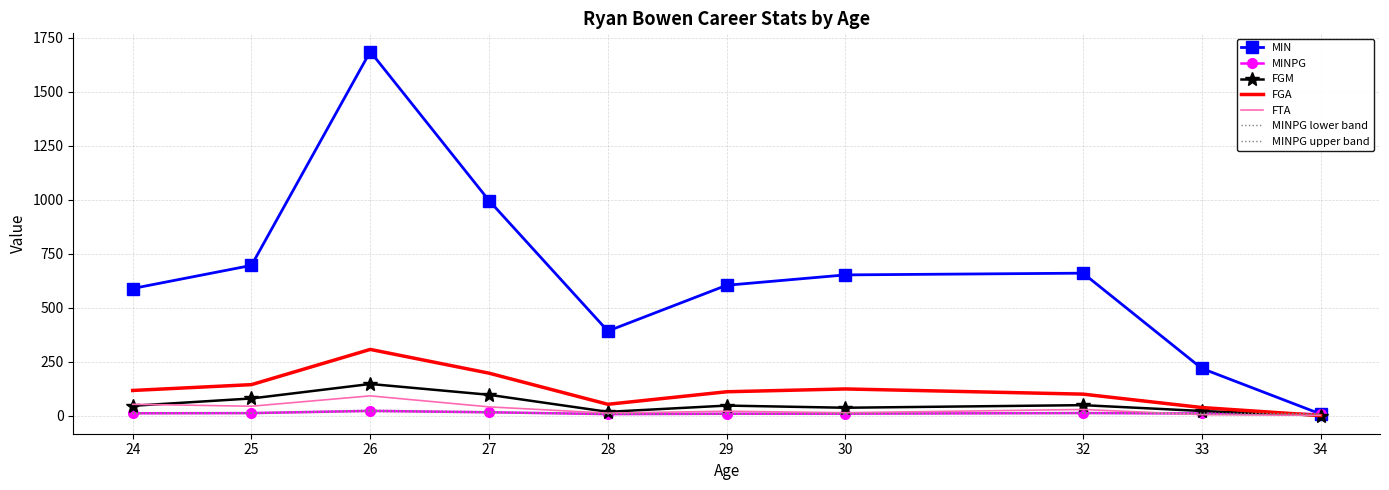

What is the difference between the FTA values at 32 and 27?

12.0